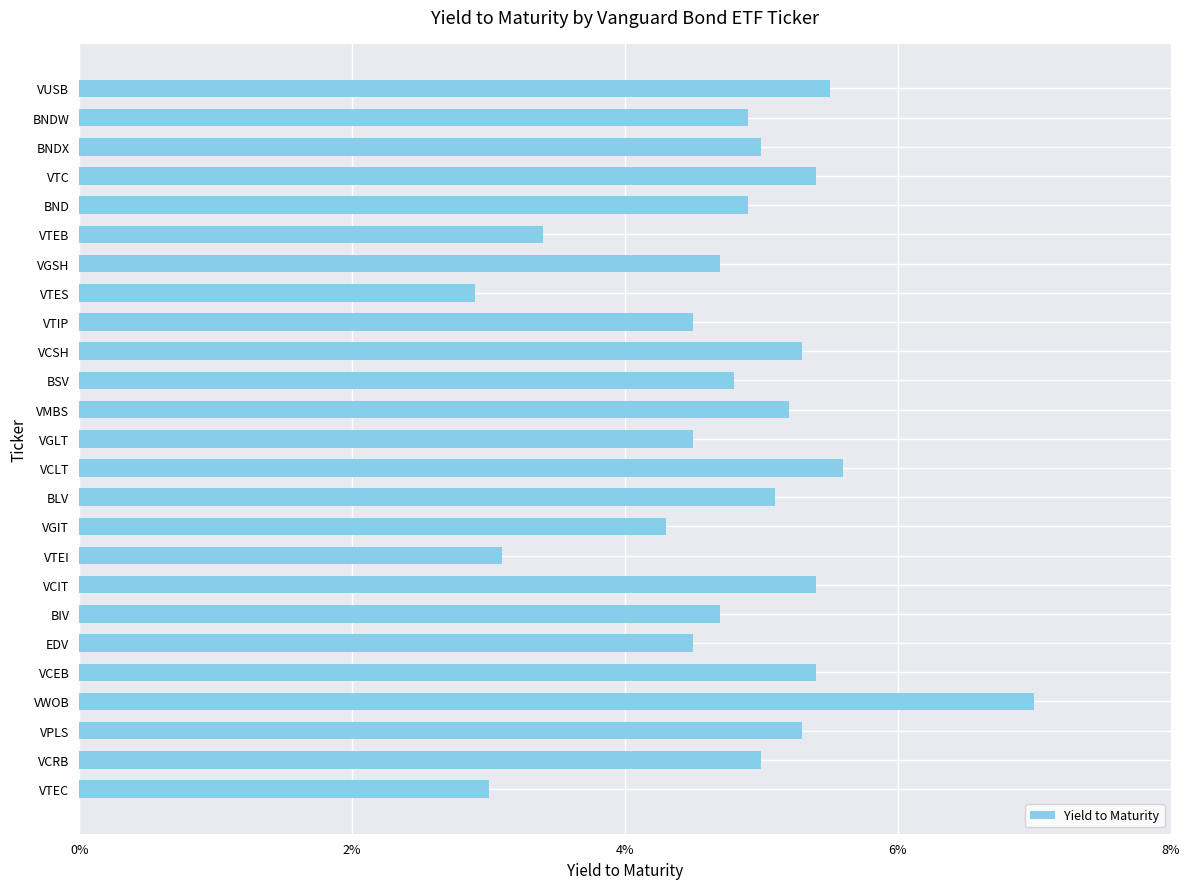

Are the bars horizontal?

Yes